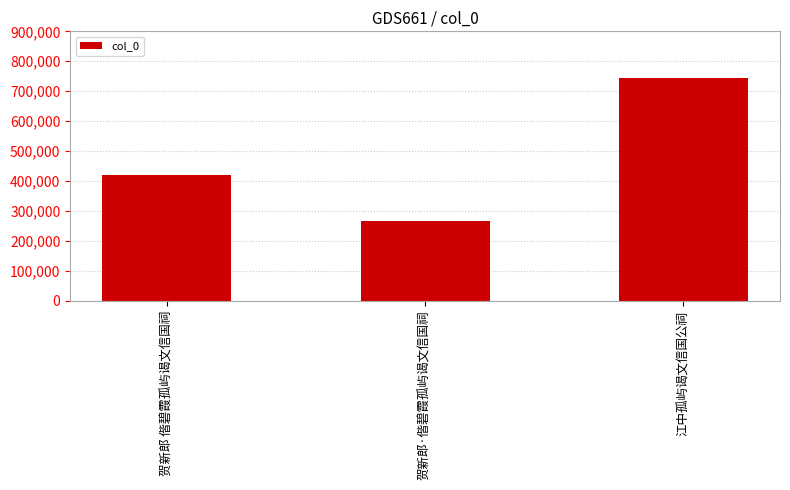

Count the values in the range 265058 to 743783.

3